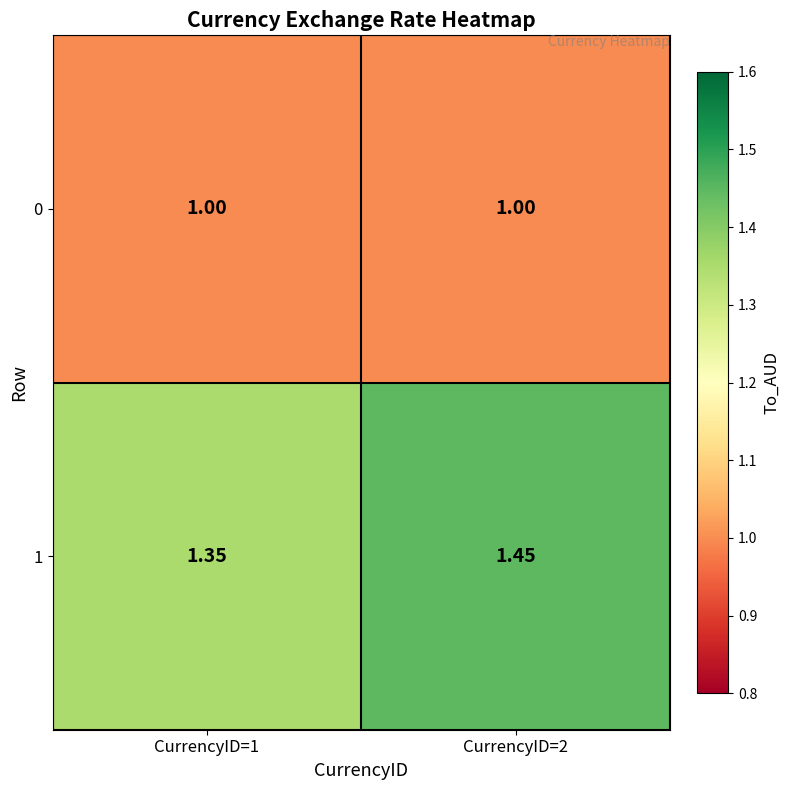

Is the value of 0 at CurrencyID=1 greater than the value of 1 at CurrencyID=2?

No